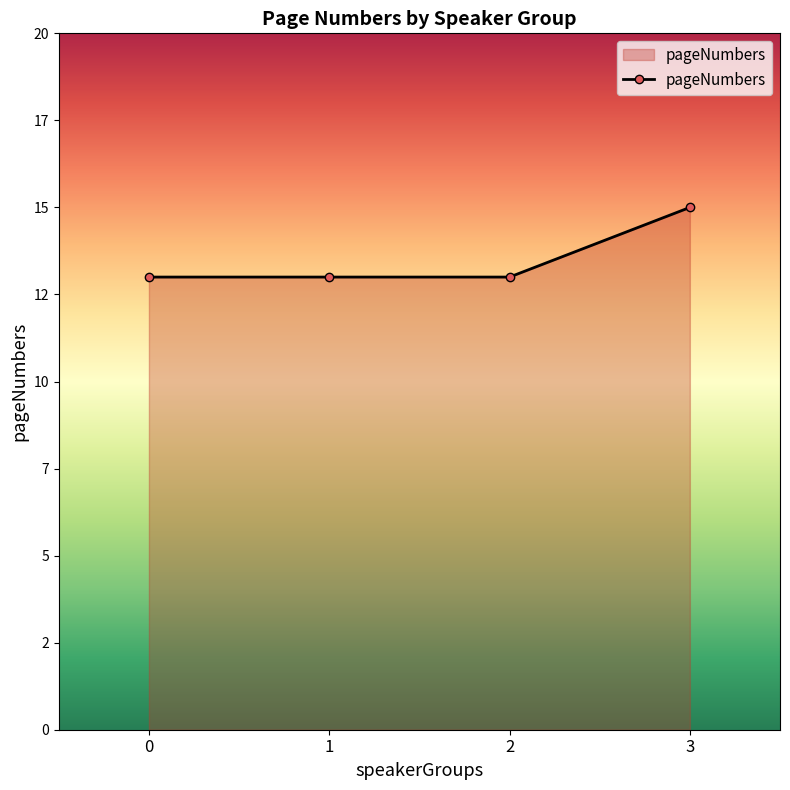

Does the chart have visible grid lines?

No